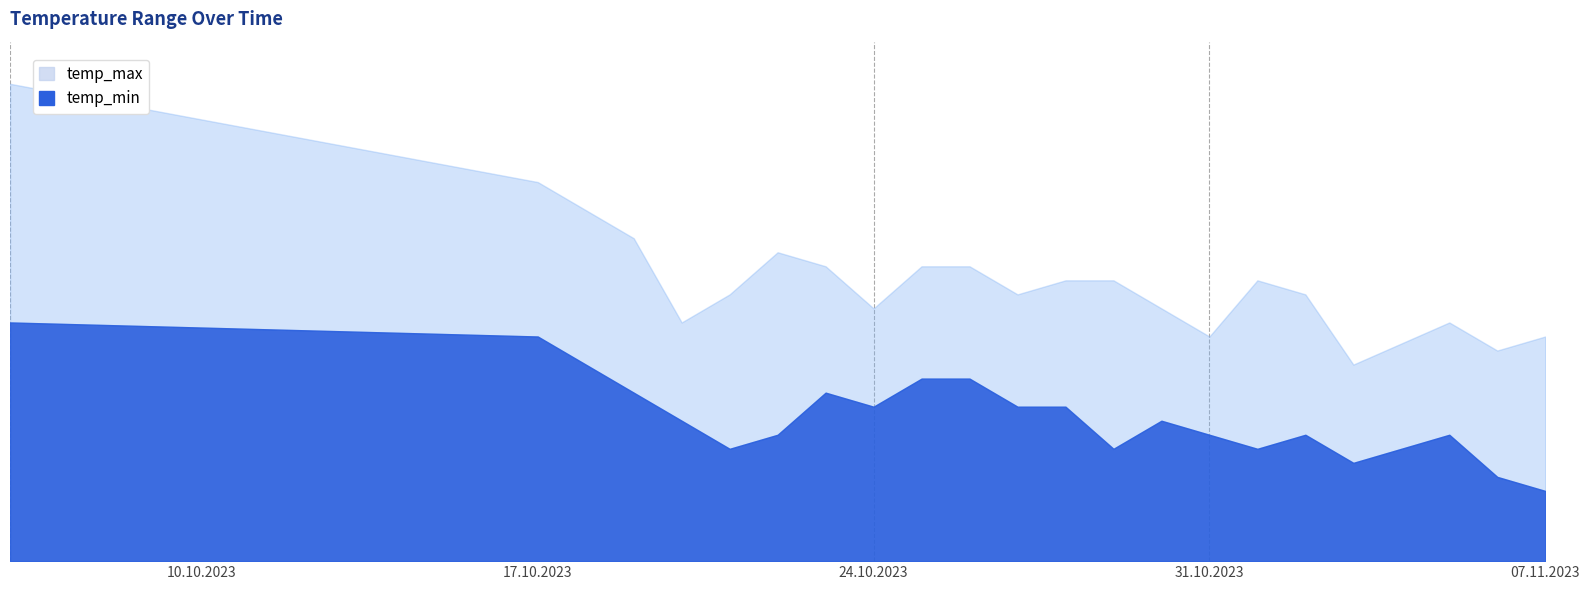

What is the average value of the temp_min series?

10